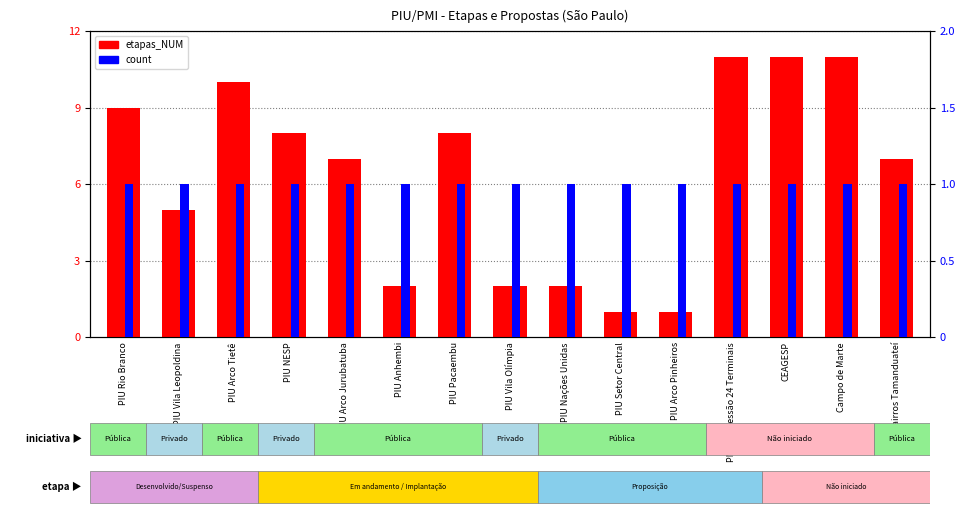

At how many categories does at least one series exceed 5?

9